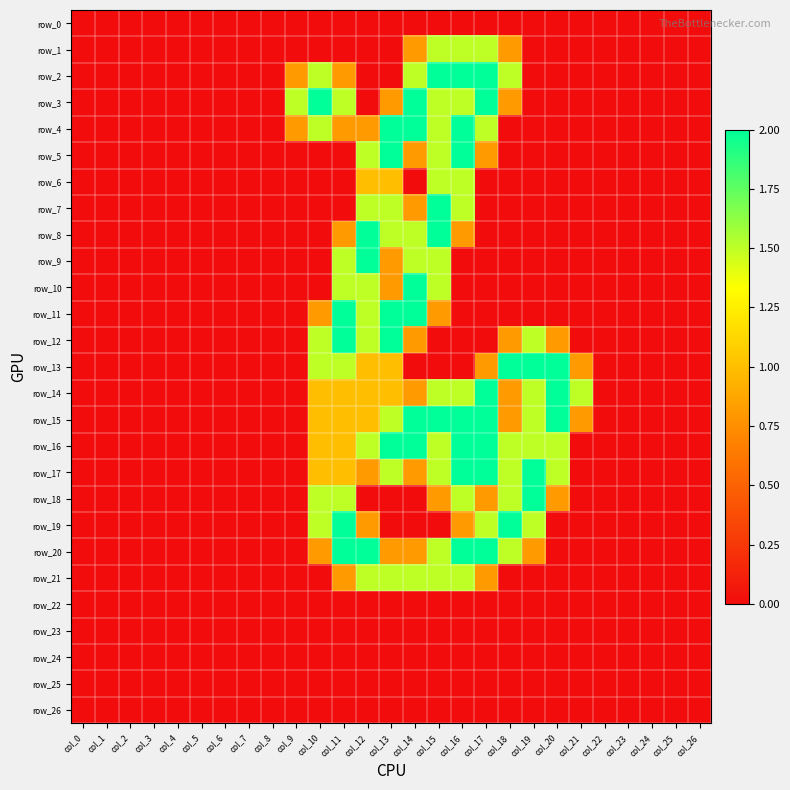

Rank the categories by row_14 value from lowest to highest.

col_0, col_1, col_2, col_3, col_4, col_5, col_6, col_7, col_8, col_9, col_22, col_23, col_24, col_25, col_26, col_14, col_18, col_10, col_11, col_12, col_13, col_15, col_16, col_19, col_21, col_17, col_20